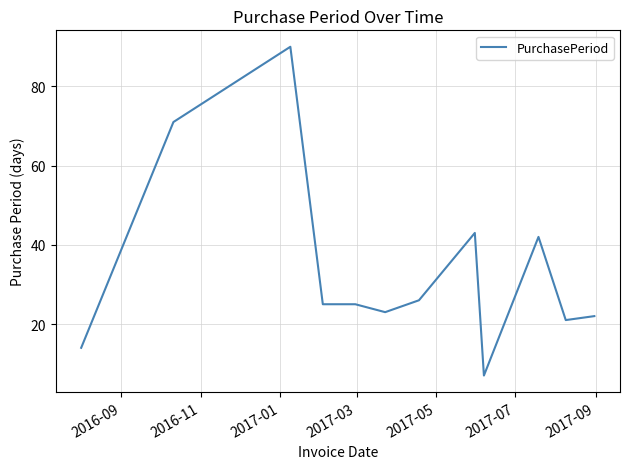

What is the maximum value shown in the chart?

90